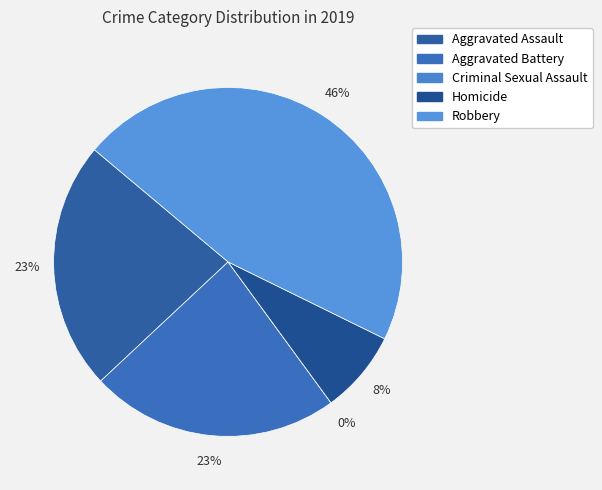

Is there any slice that represents more than half of the pie?

No